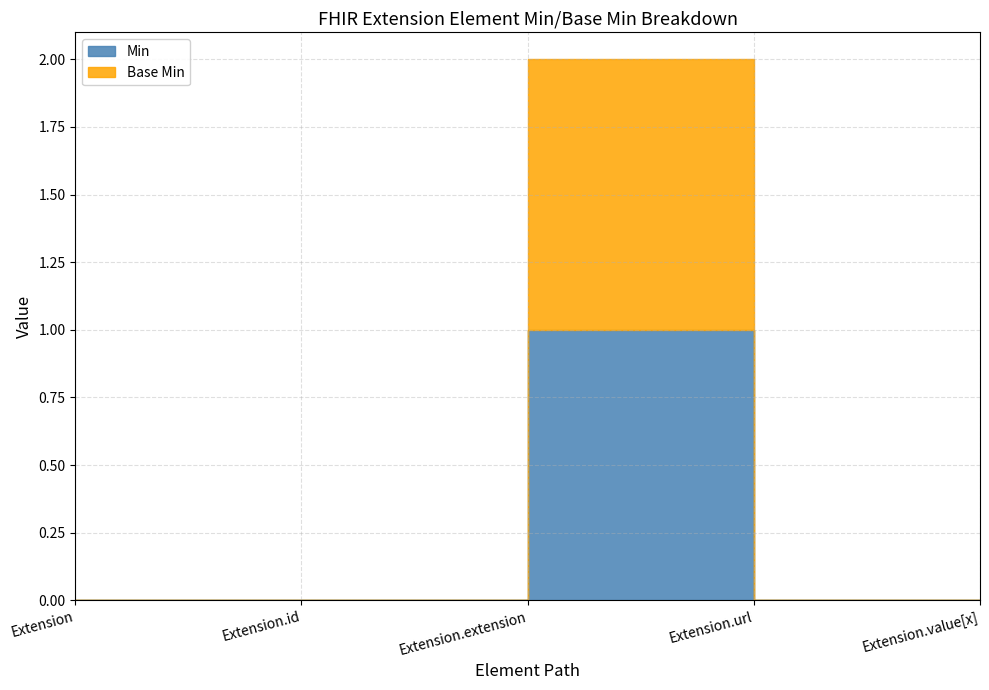

At which category is the sum across all series the highest?

Extension.url